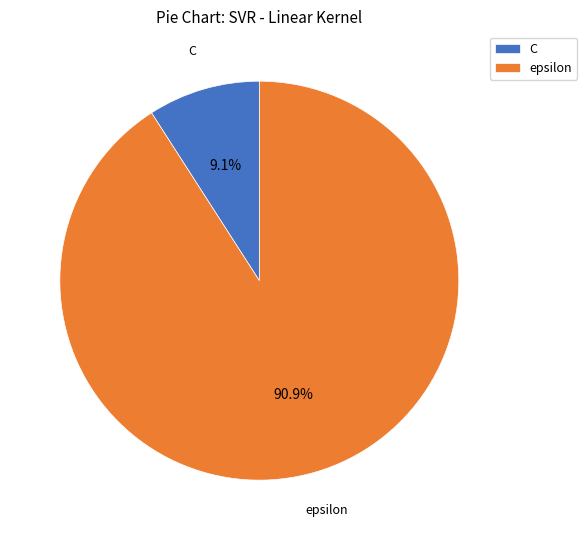

Between C and epsilon, which is larger?

epsilon